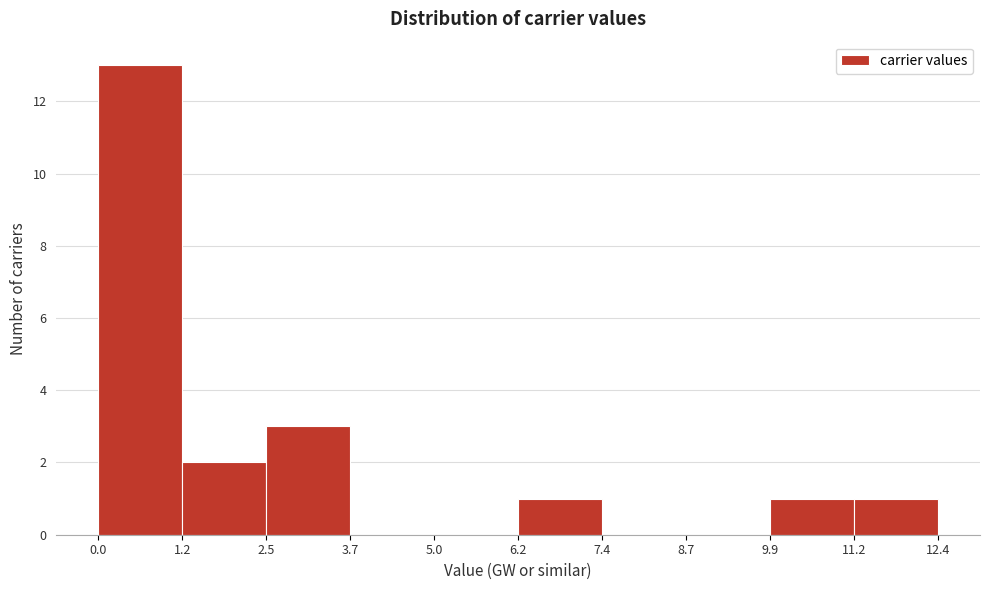

Reading left to right, transcribe this chart: for each bar, give the range it covers on the x-axis and its height. The values are not printed on the chart, so give them approximately, as read against the axis.

0.0 to 1.2: 13
1.2 to 2.5: 2
2.5 to 3.7: 3
3.7 to 5.0: 0
5.0 to 6.2: 0
6.2 to 7.4: 1
7.4 to 8.7: 0
8.7 to 9.9: 0
9.9 to 11.2: 1
11.2 to 12.4: 1